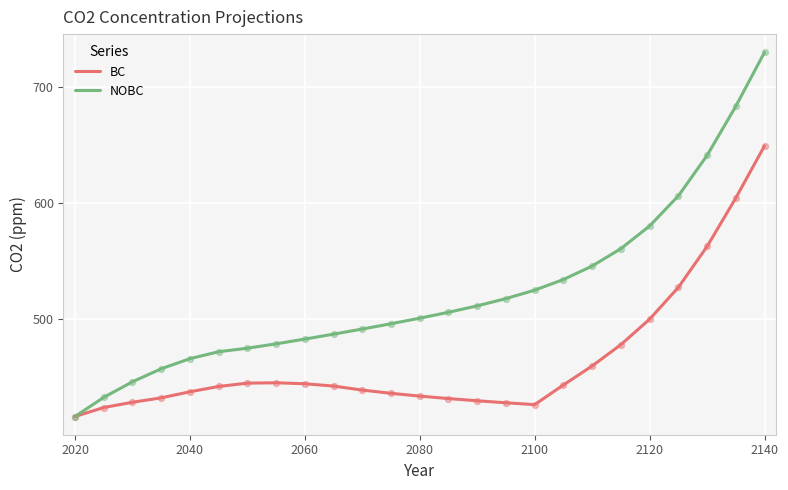

Which series has the widest spread of values?

NOBC